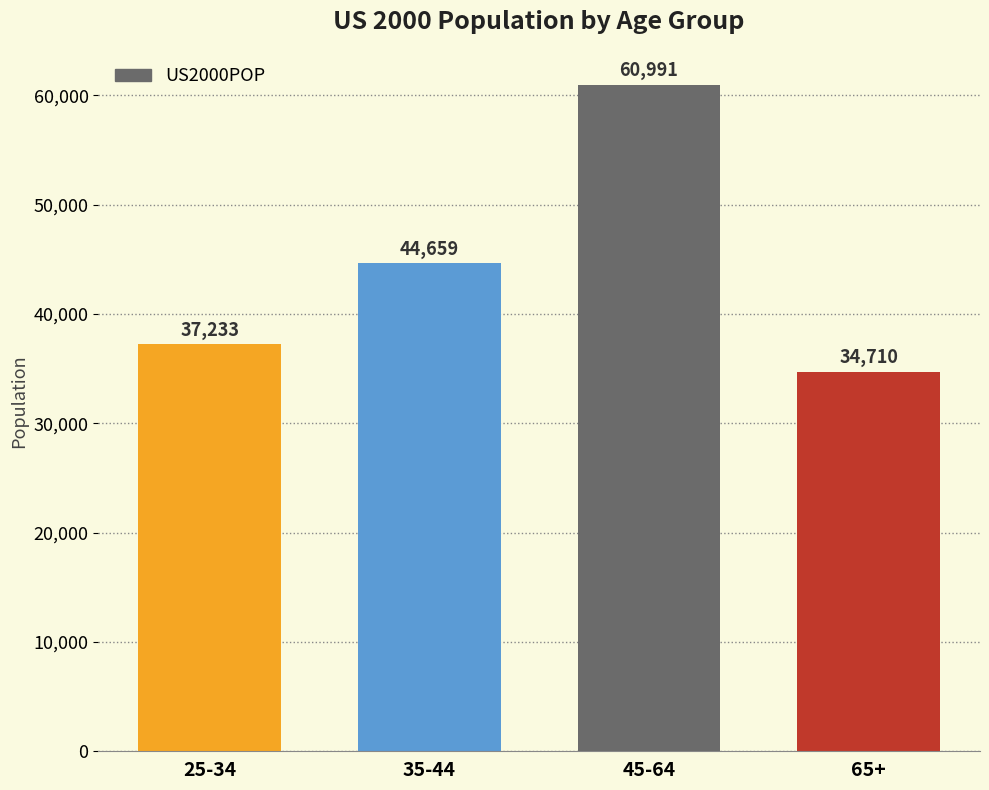

What is the sum of all values?

177593